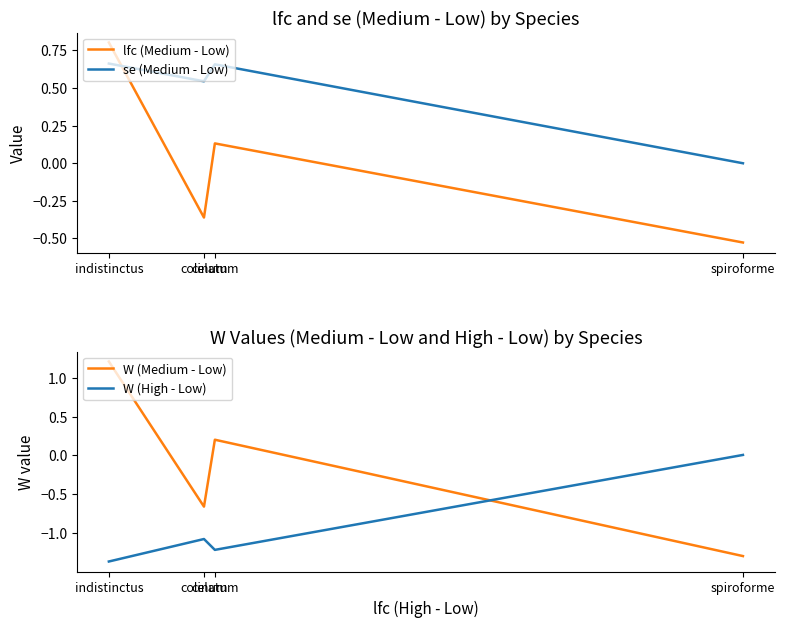

At how many categories does at least one series exceed 0?

4